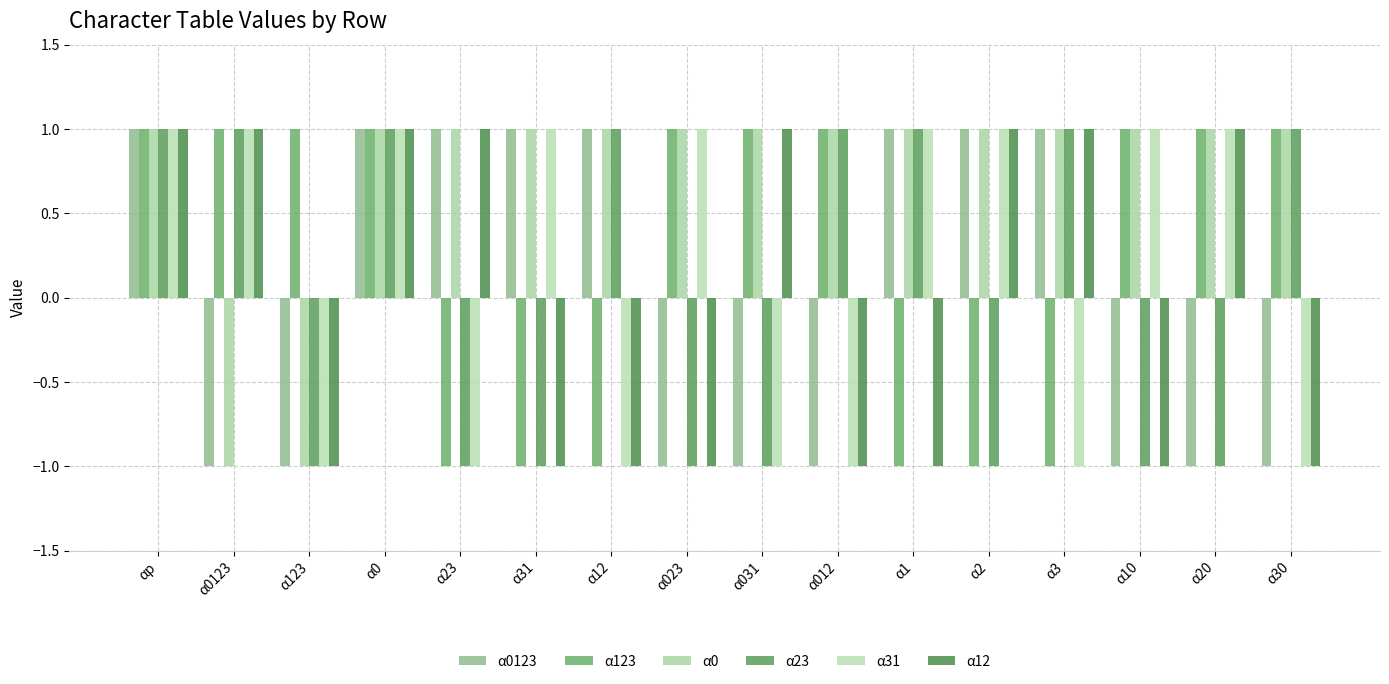

The α123 series shows -1 at α3. True or false?

True